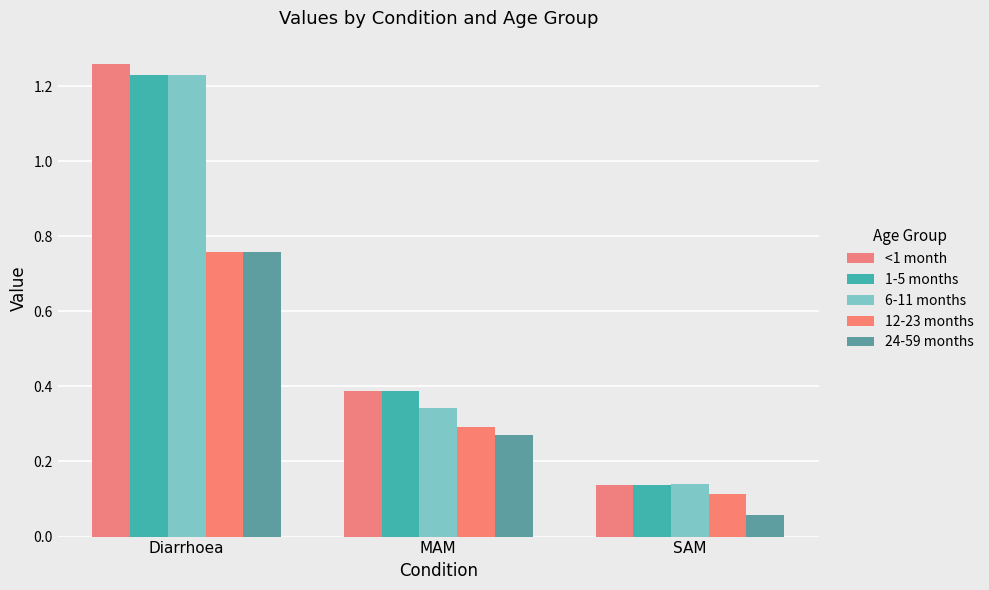

What is the sum of the 24-59 months values at MAM and SAM?

0.3